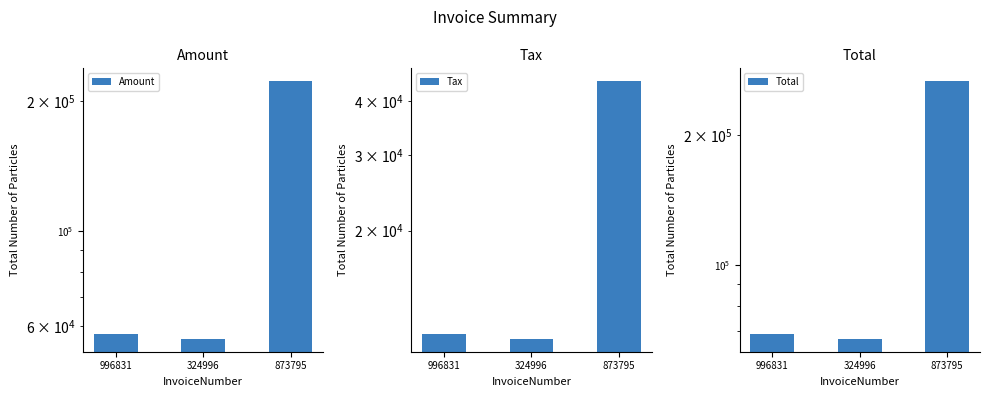

How many categories are shown in the chart?

3